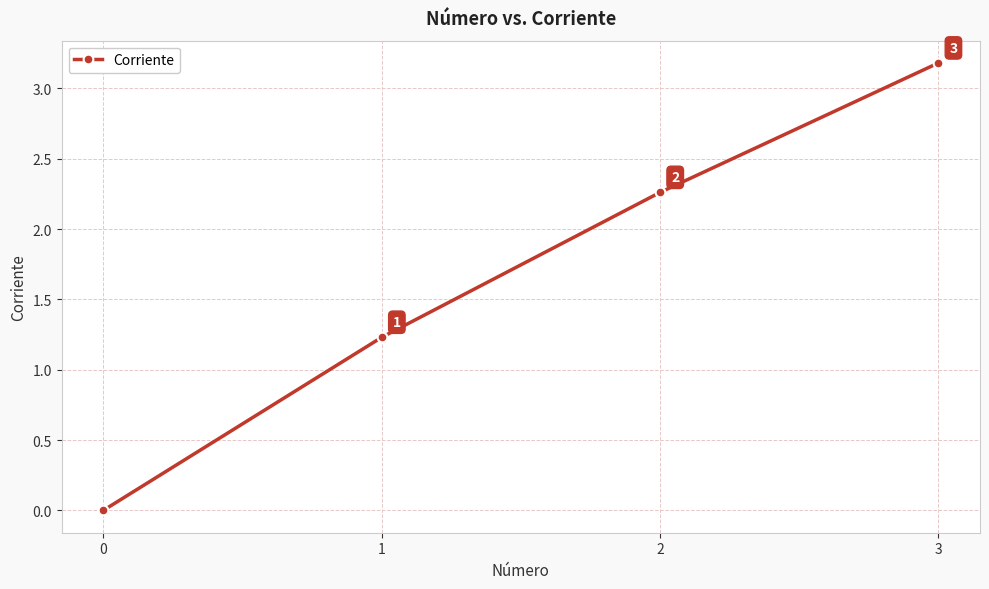

How many lines are shown in the chart?

1